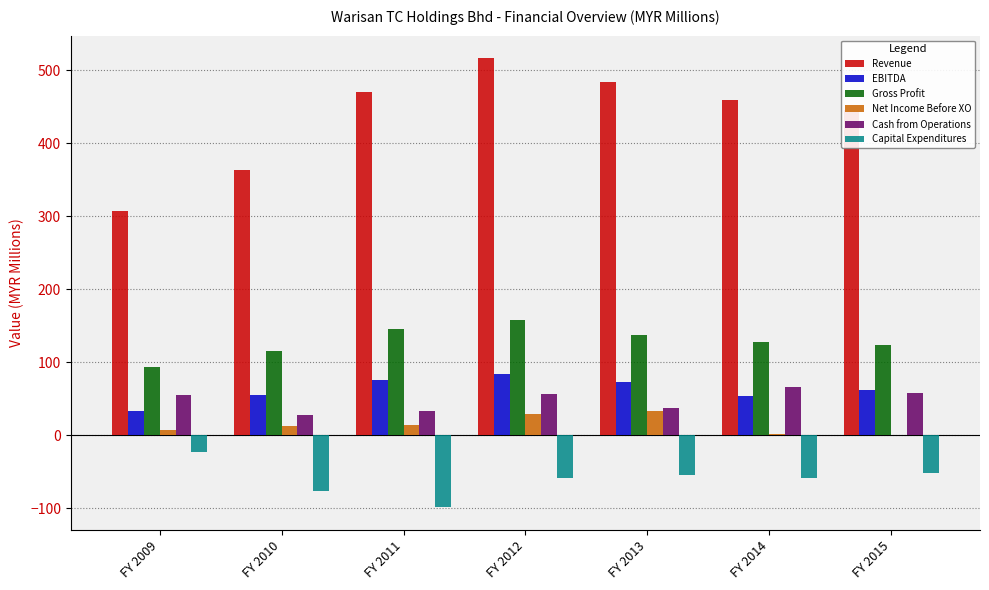

Is it true that Revenue equals 470.4 at FY 2011?

True